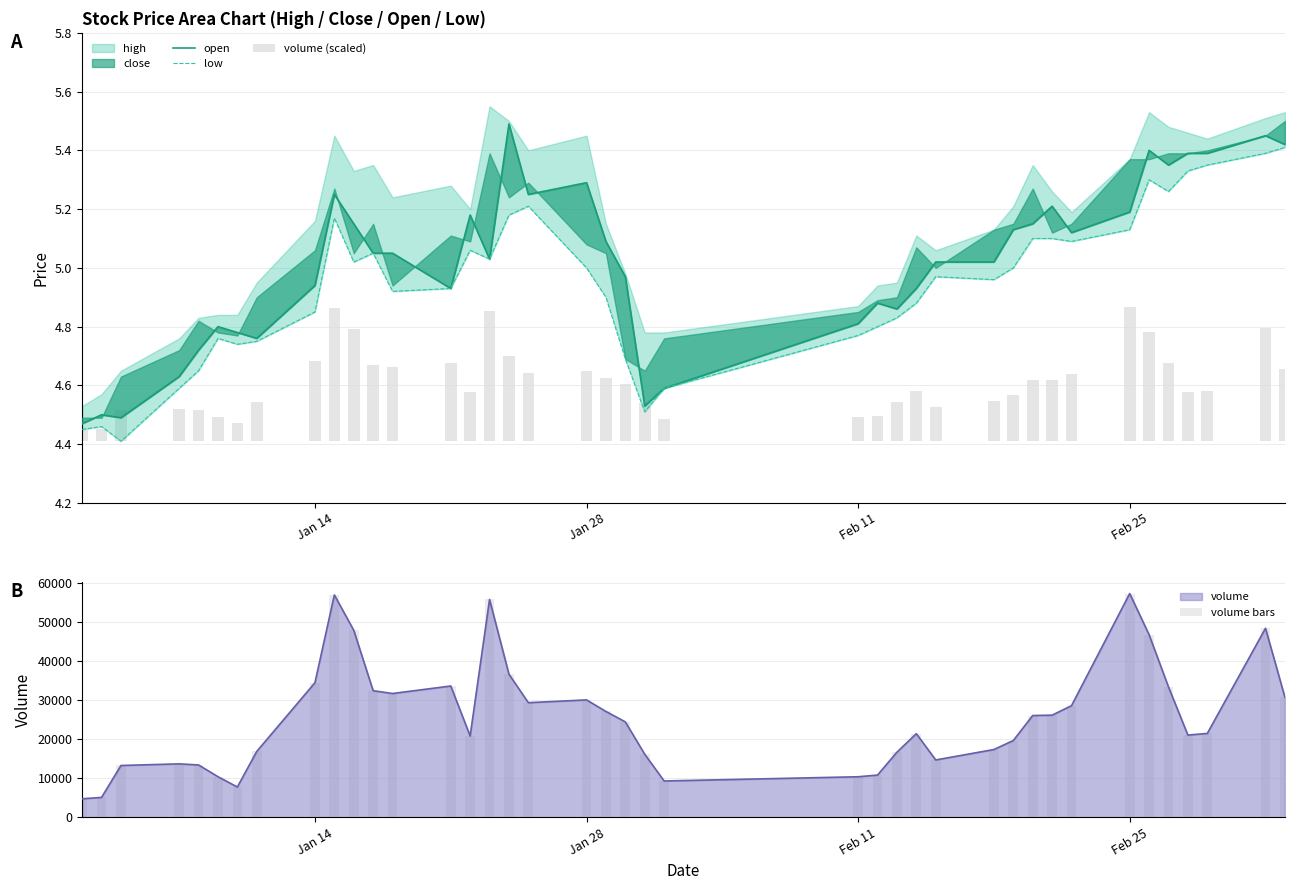

Is the value of low at 22 greater than the value of volume bars at 27?

No